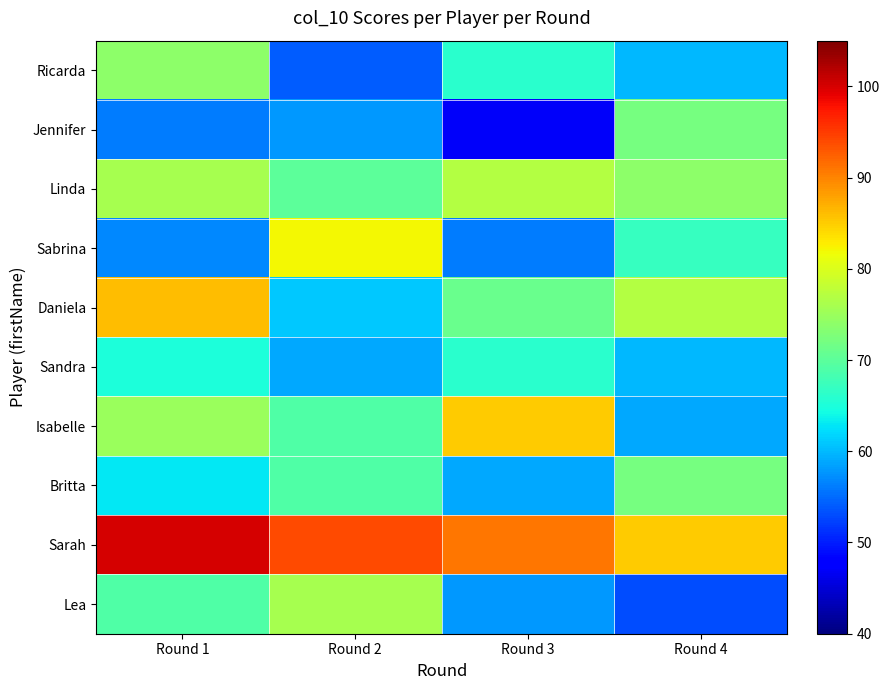

Which series has the largest total across all categories?

Sarah